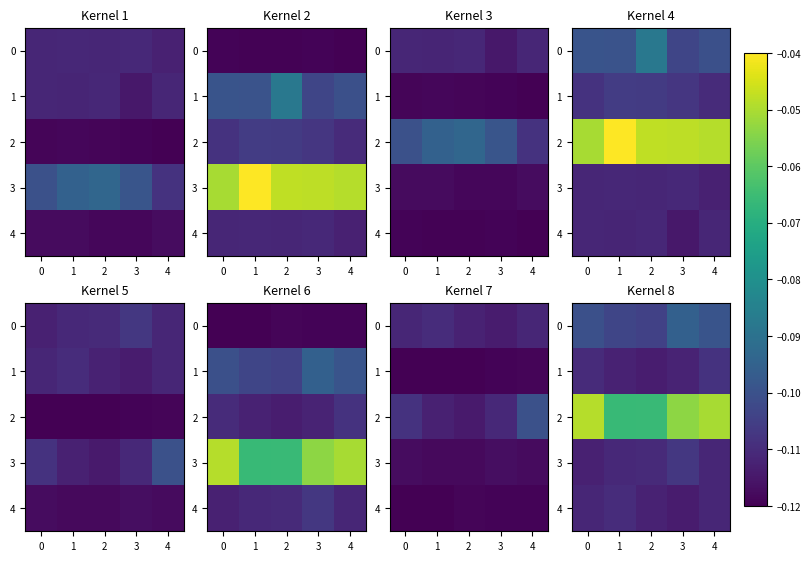

Where is 1 nearest to the value 0?

4